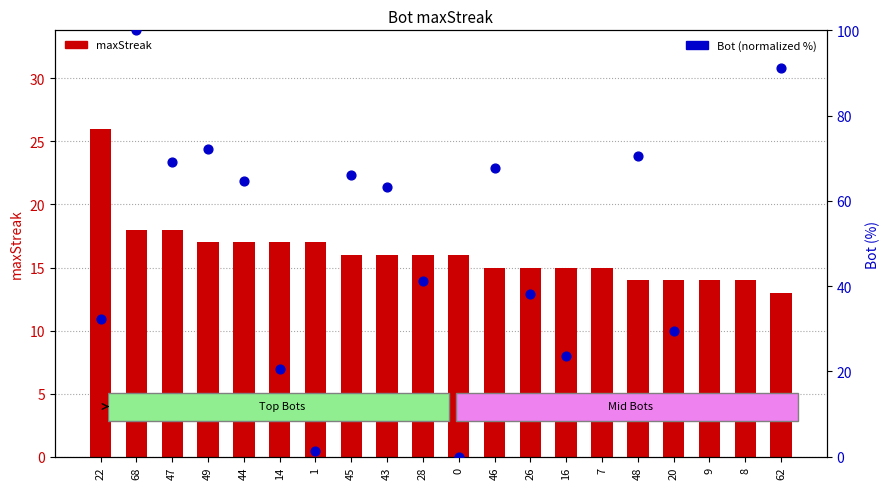

Is the value of Bot (percentile) at 46 greater than the value of maxStreak at 46?

Yes